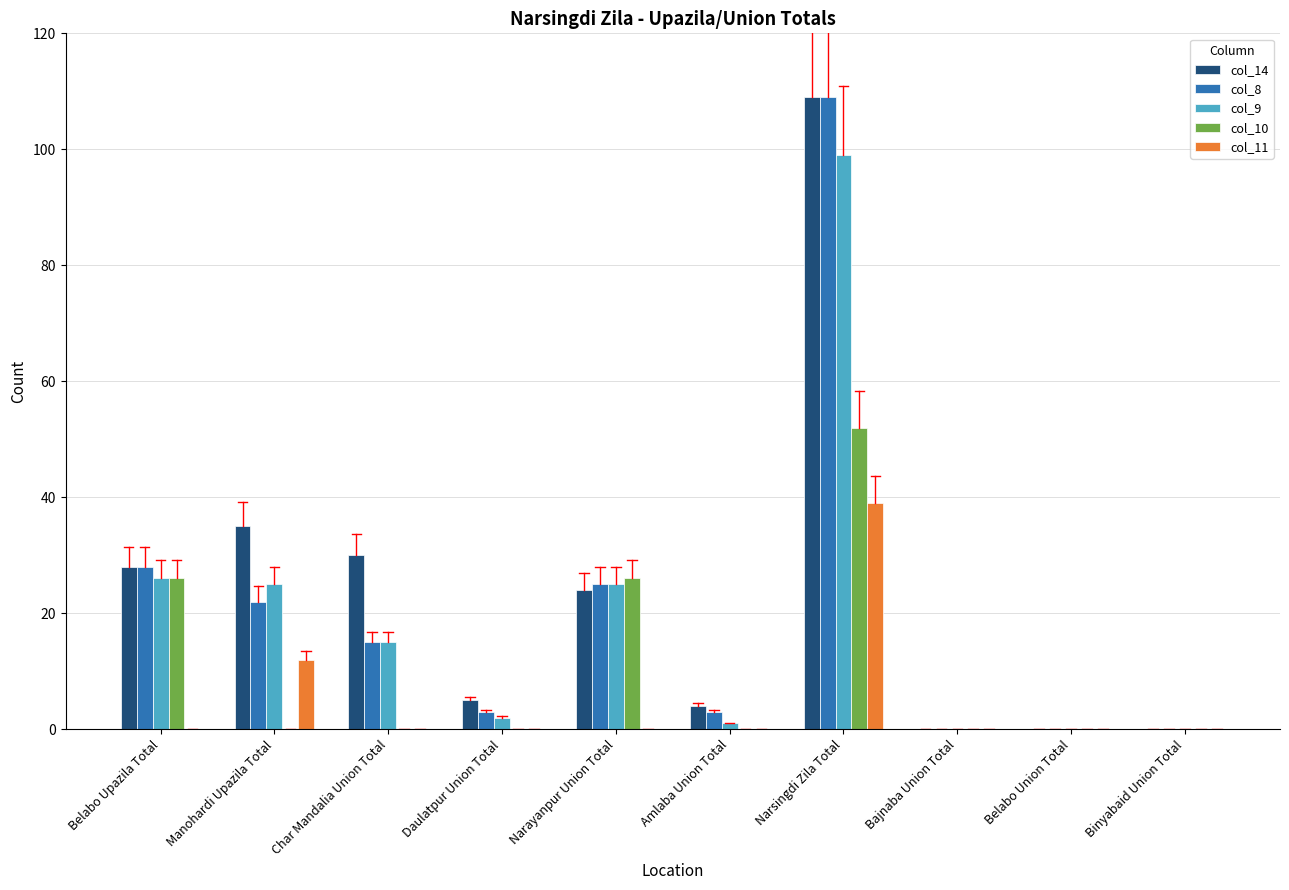

Reading left to right, transcribe all the data shown in this chart.

col_14: Belabo Upazila Total=28	Manohardi Upazila Total=35	Char Mandalia Union Total=30	Daulatpur Union Total=5	Narayanpur Union Total=24	Amlaba Union Total=4	Narsingdi Zila Total=109	Bajnaba Union Total=0	Belabo Union Total=0	Binyabaid Union Total=0
col_8: Belabo Upazila Total=28	Manohardi Upazila Total=22	Char Mandalia Union Total=15	Daulatpur Union Total=3	Narayanpur Union Total=25	Amlaba Union Total=3	Narsingdi Zila Total=109	Bajnaba Union Total=0	Belabo Union Total=0	Binyabaid Union Total=0
col_9: Belabo Upazila Total=26	Manohardi Upazila Total=25	Char Mandalia Union Total=15	Daulatpur Union Total=2	Narayanpur Union Total=25	Amlaba Union Total=1	Narsingdi Zila Total=99	Bajnaba Union Total=0	Belabo Union Total=0	Binyabaid Union Total=0
col_10: Belabo Upazila Total=26	Manohardi Upazila Total=0	Char Mandalia Union Total=0	Daulatpur Union Total=0	Narayanpur Union Total=26	Amlaba Union Total=0	Narsingdi Zila Total=52	Bajnaba Union Total=0	Belabo Union Total=0	Binyabaid Union Total=0
col_11: Belabo Upazila Total=0	Manohardi Upazila Total=12	Char Mandalia Union Total=0	Daulatpur Union Total=0	Narayanpur Union Total=0	Amlaba Union Total=0	Narsingdi Zila Total=39	Bajnaba Union Total=0	Belabo Union Total=0	Binyabaid Union Total=0